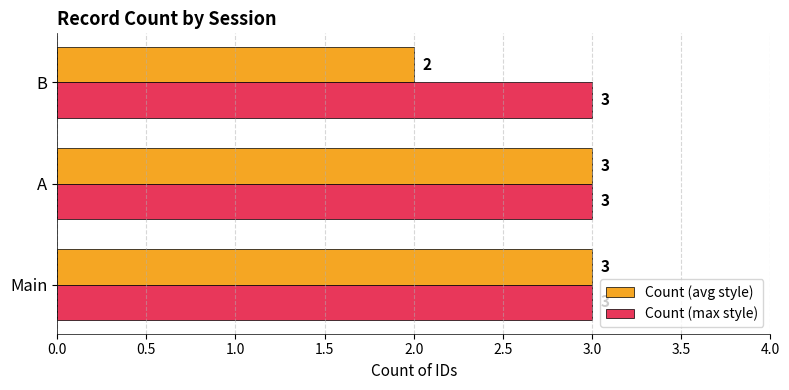

List the series in order of their overall mean, highest first.

Count (max style), Count (avg style)